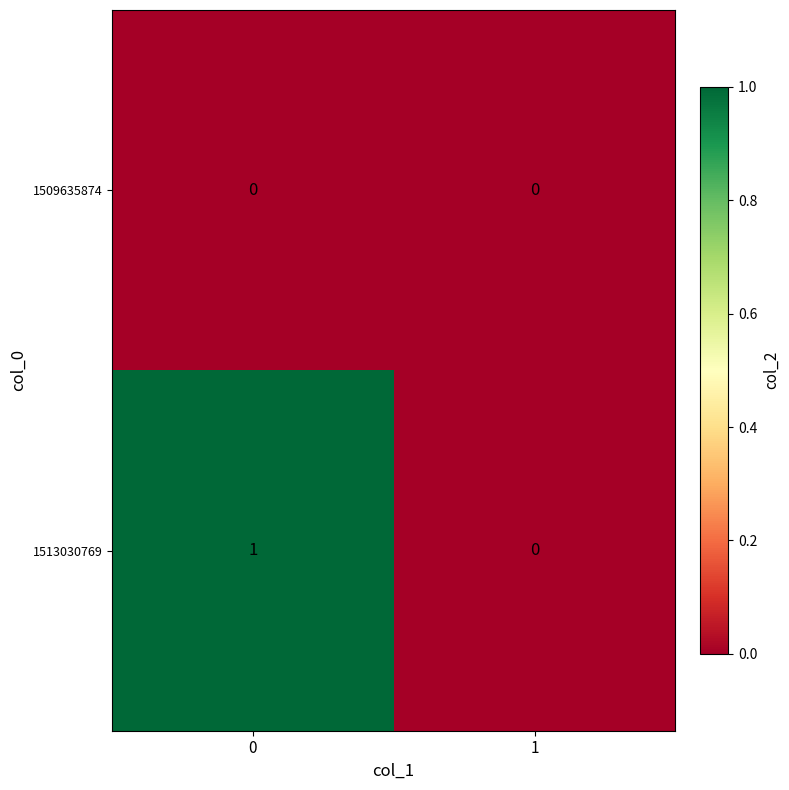

List the series in order of their overall mean, lowest first.

1509635874, 1513030769